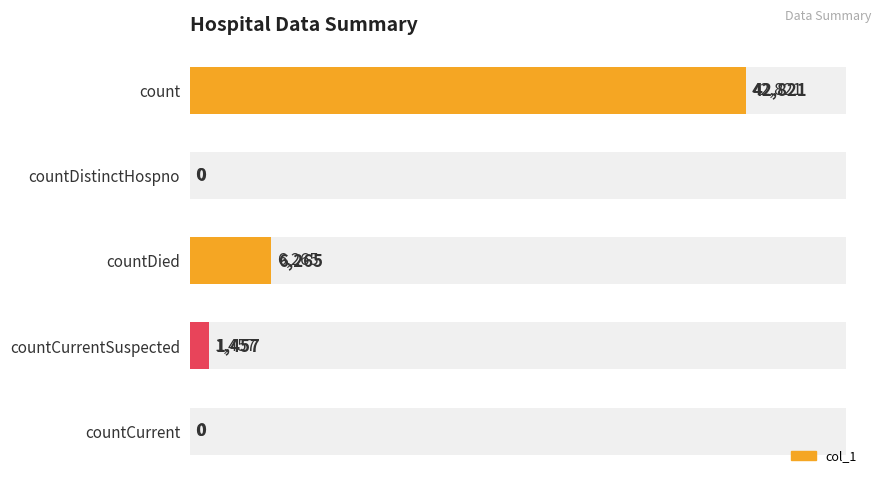

What is the maximum value shown in the chart?

42821